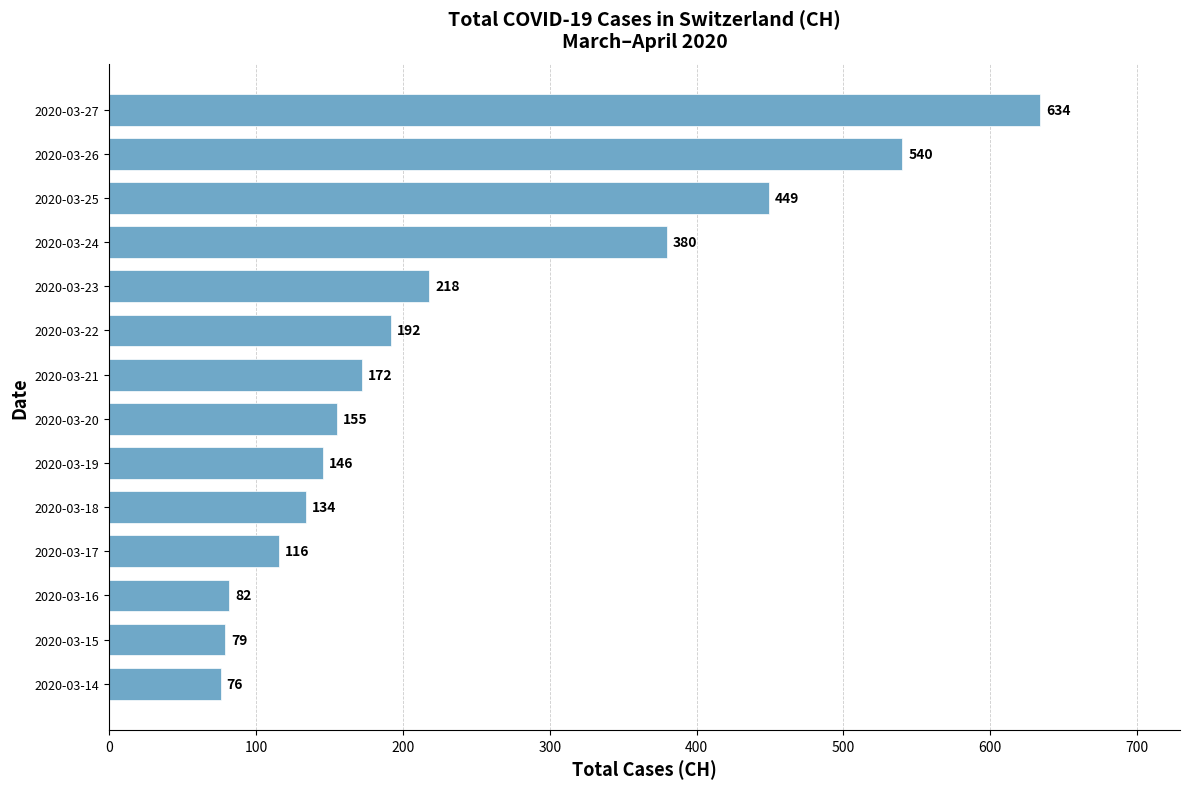

Reading top to bottom, transcribe all the data shown in this chart.

2020-03-27=634	2020-03-26=540	2020-03-25=449	2020-03-24=380	2020-03-23=218	2020-03-22=192	2020-03-21=172	2020-03-20=155	2020-03-19=146	2020-03-18=134	2020-03-17=116	2020-03-16=82	2020-03-15=79	2020-03-14=76